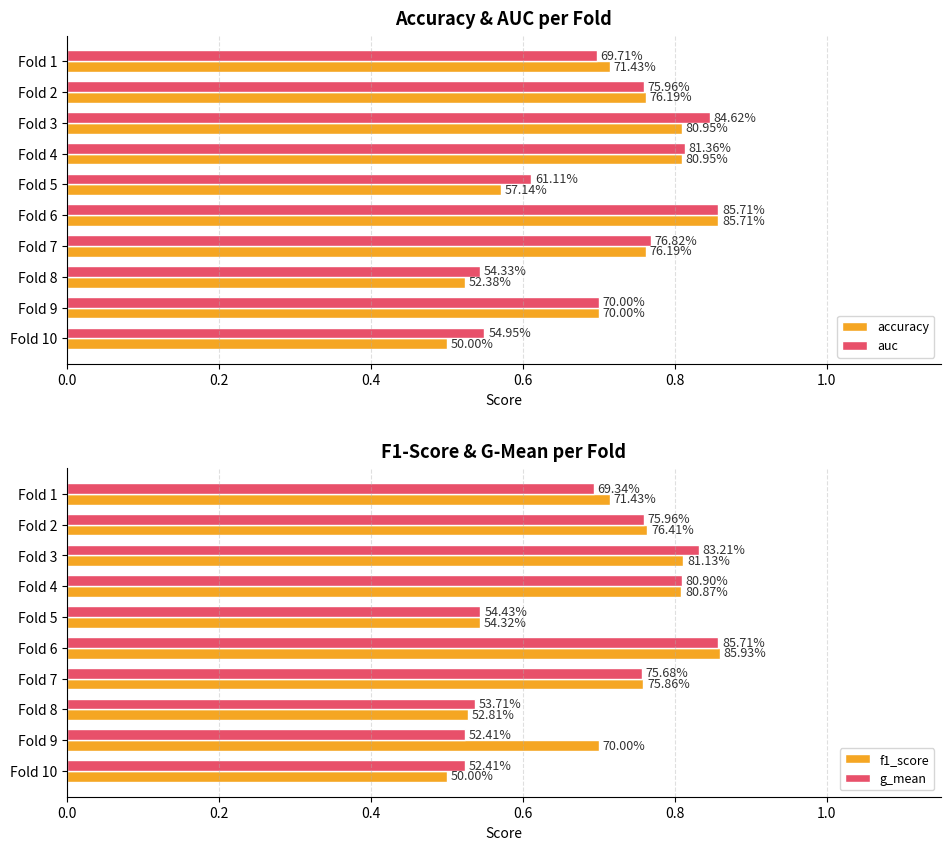

True or false: g_mean has a value of 1.1 at Fold 2.

False